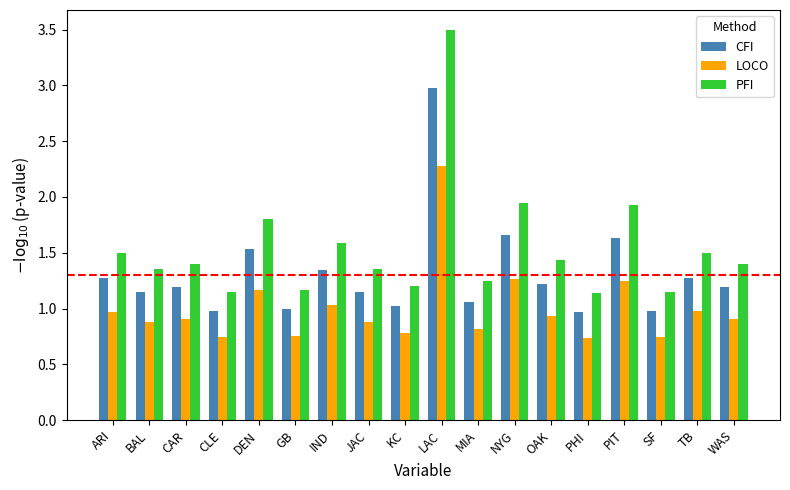

Rank the series by their maximum value, from highest to lowest.

PFI, CFI, LOCO